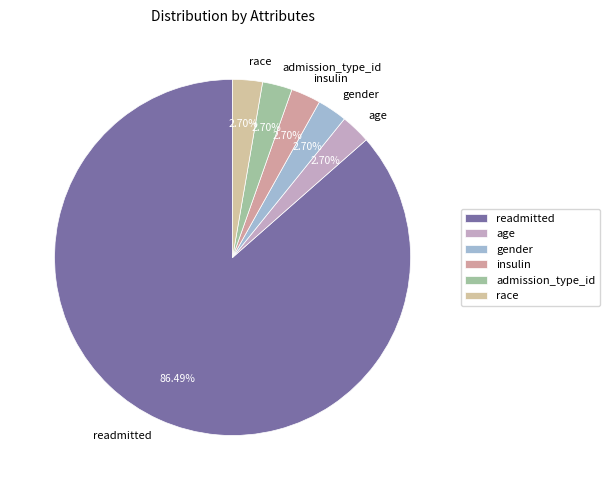

What percentage is the age slice, to the nearest percent?

3%